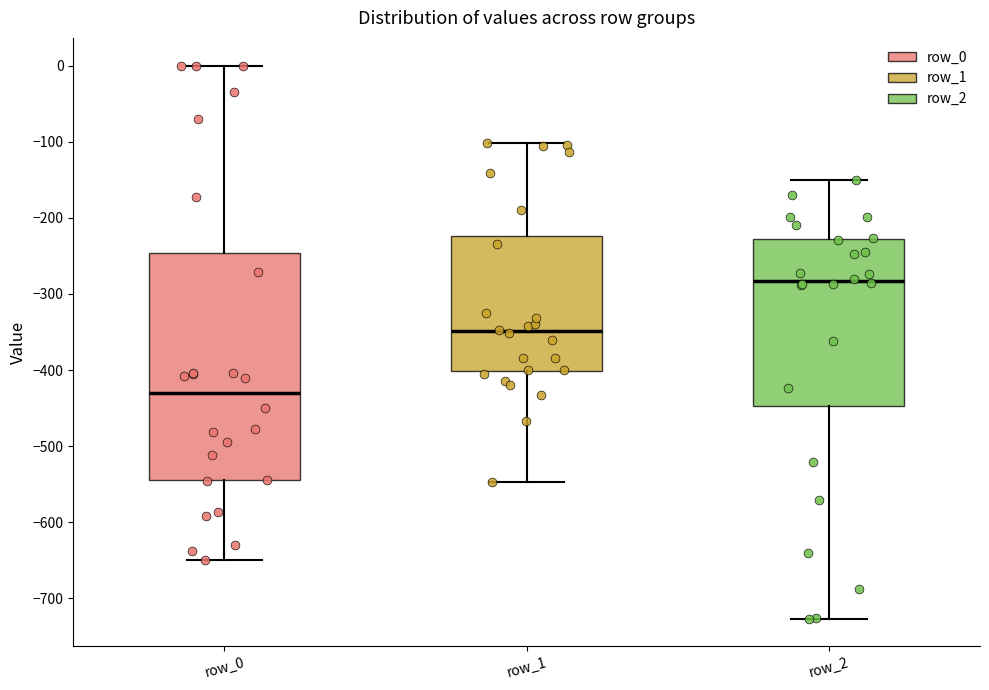

Where does the median line of the box for row_0 sit on the y-axis? The values are not printed on the chart, so give them approximately, as read against the axis.

-430